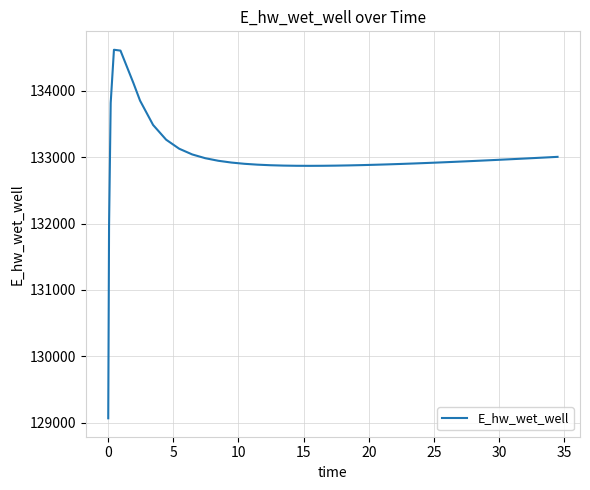

What is the maximum value shown in the chart?

134617.1